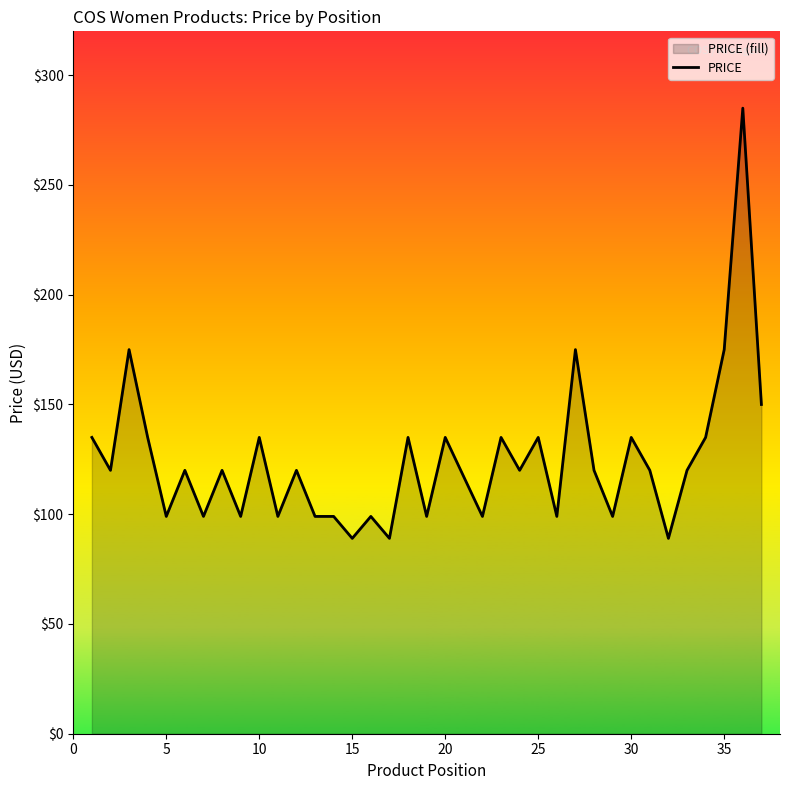

What is the average value?

125